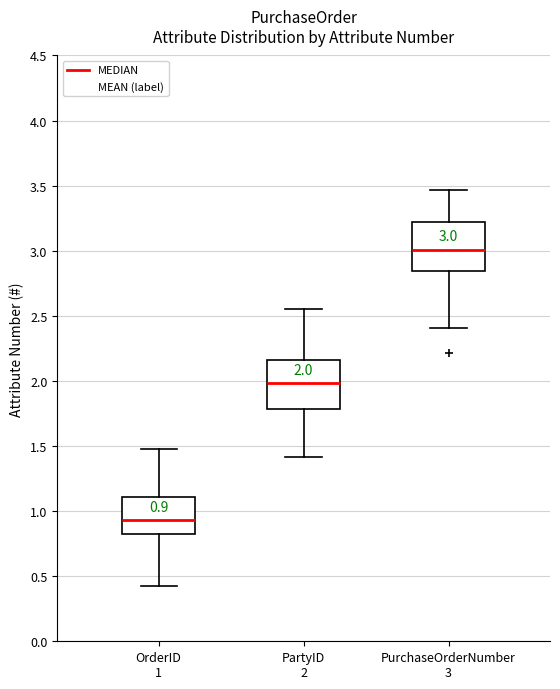

Which box has the highest median line?

PurchaseOrderNumber 3